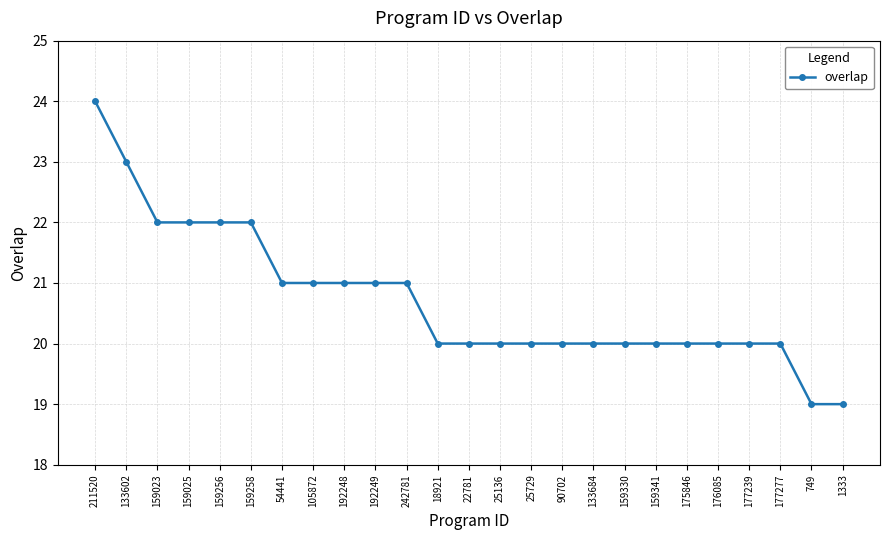

What position from the left is 192248?

9